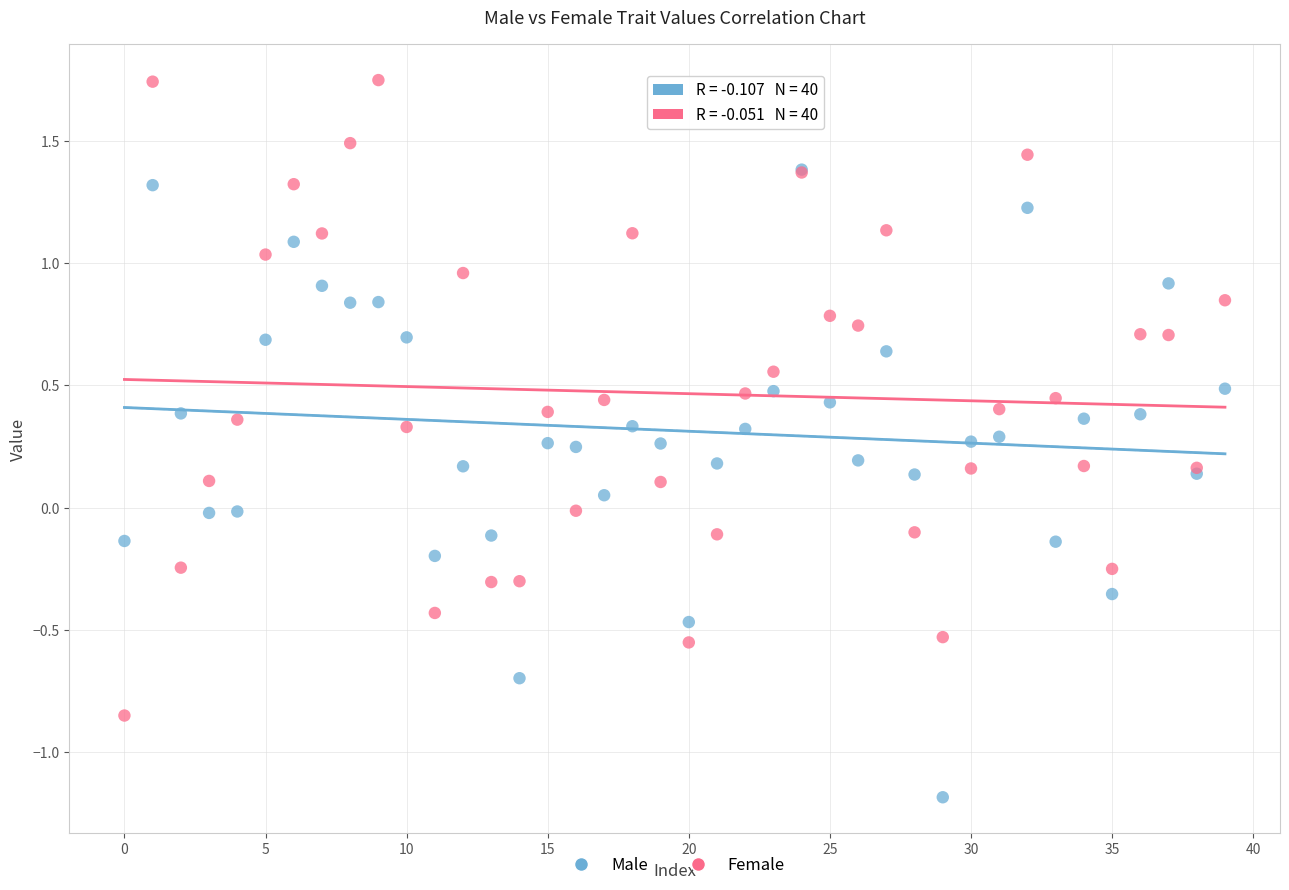

What are all the series names shown in the legend?

Male, Female